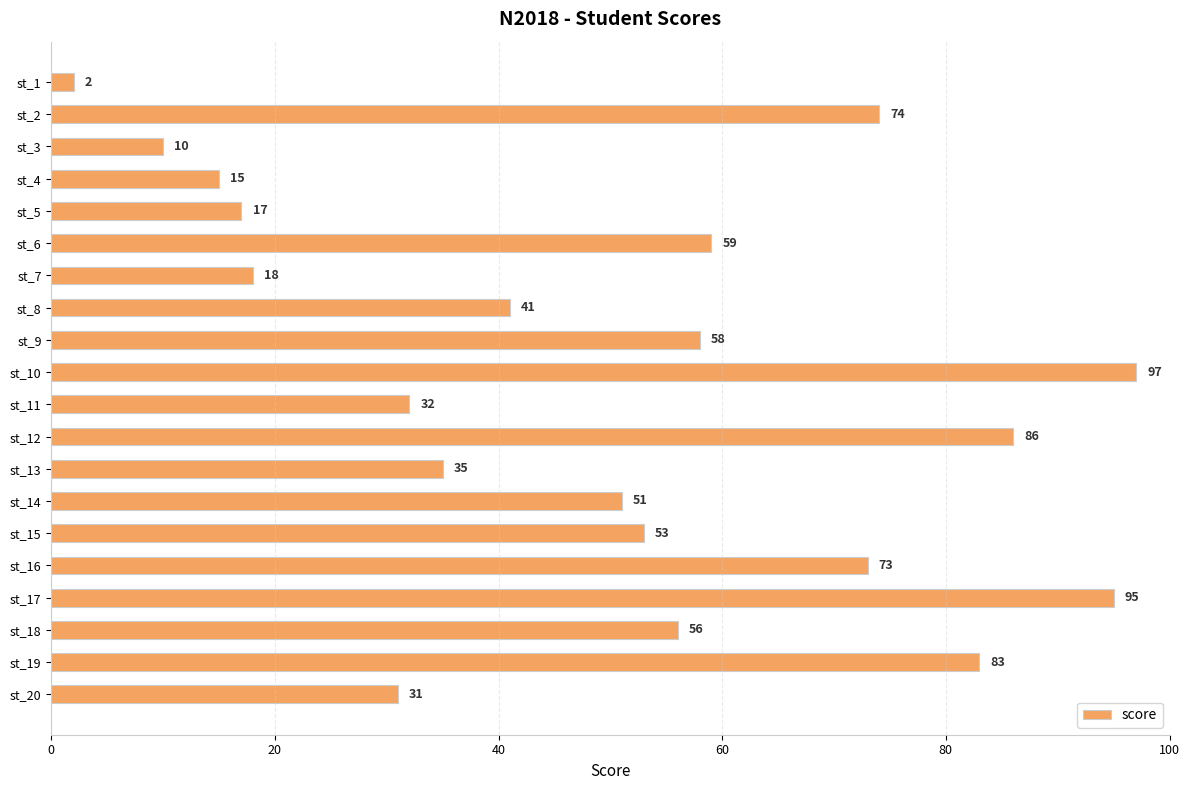

What is the value of the 5th bar from the top?

17